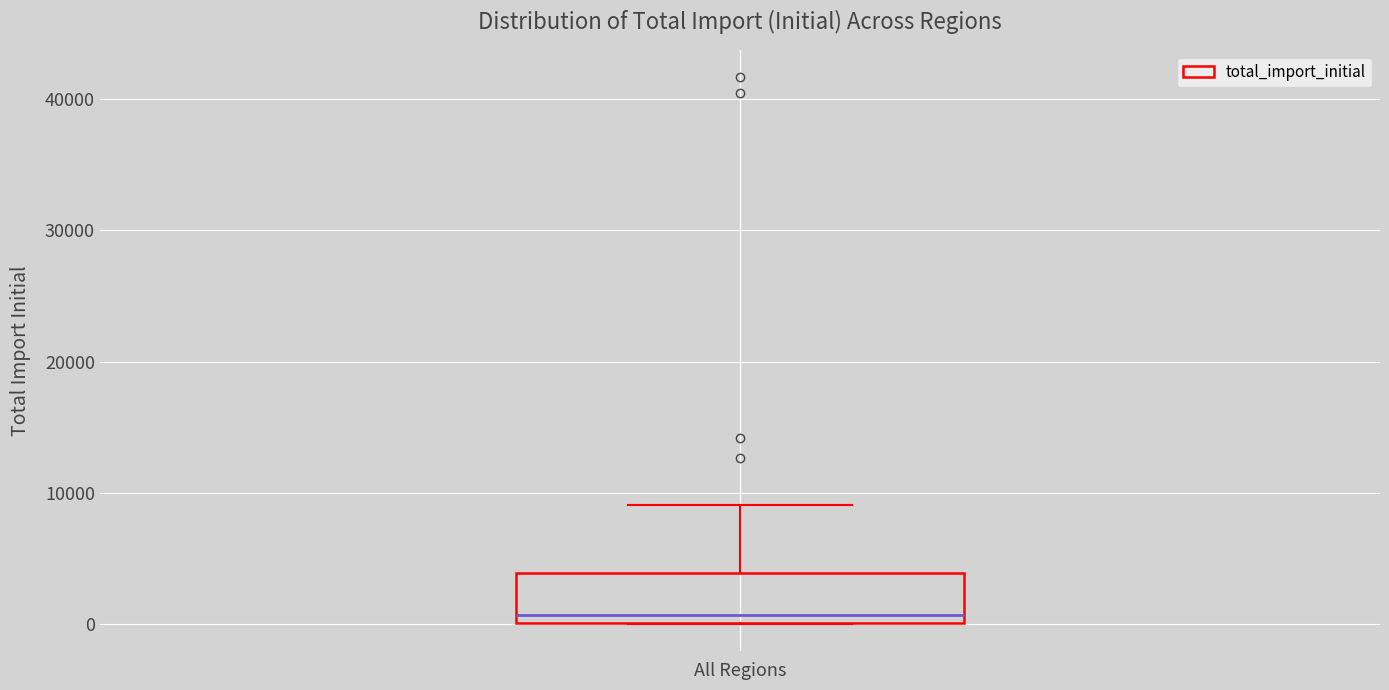

Where is the lower edge of the box for All Regions on the y-axis? The values are not printed on the chart, so give them approximately, as read against the axis.

0